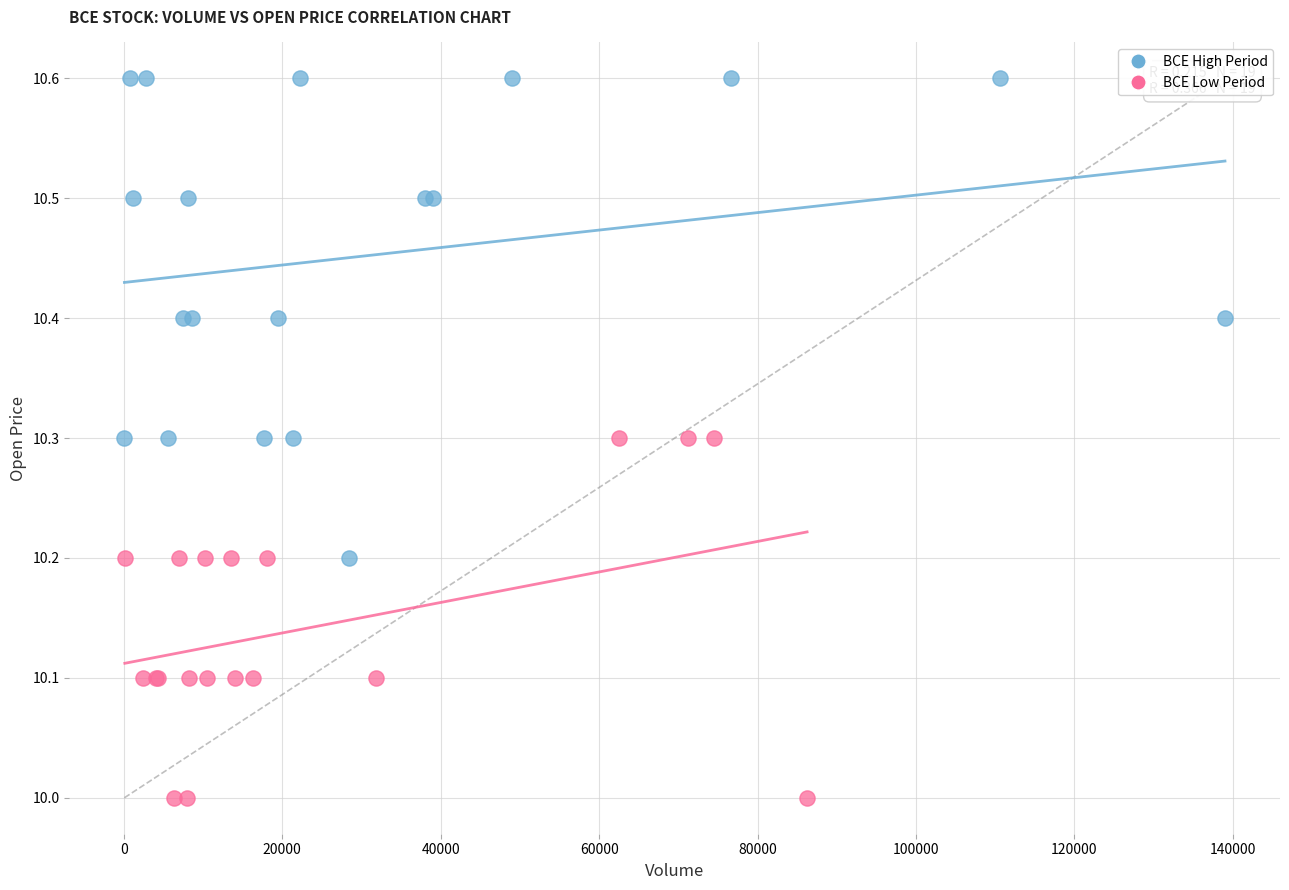

Which series reaches the minimum Y coordinate?

BCE Low Period